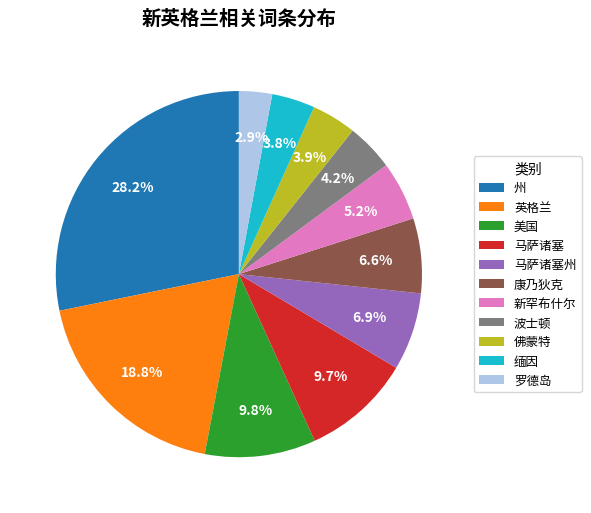

To the nearest percent, what percentage of the pie is 新罕布什尔?

5%